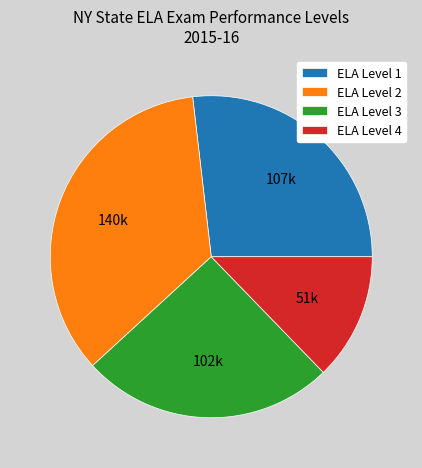

Count the number of slices in the pie.

4